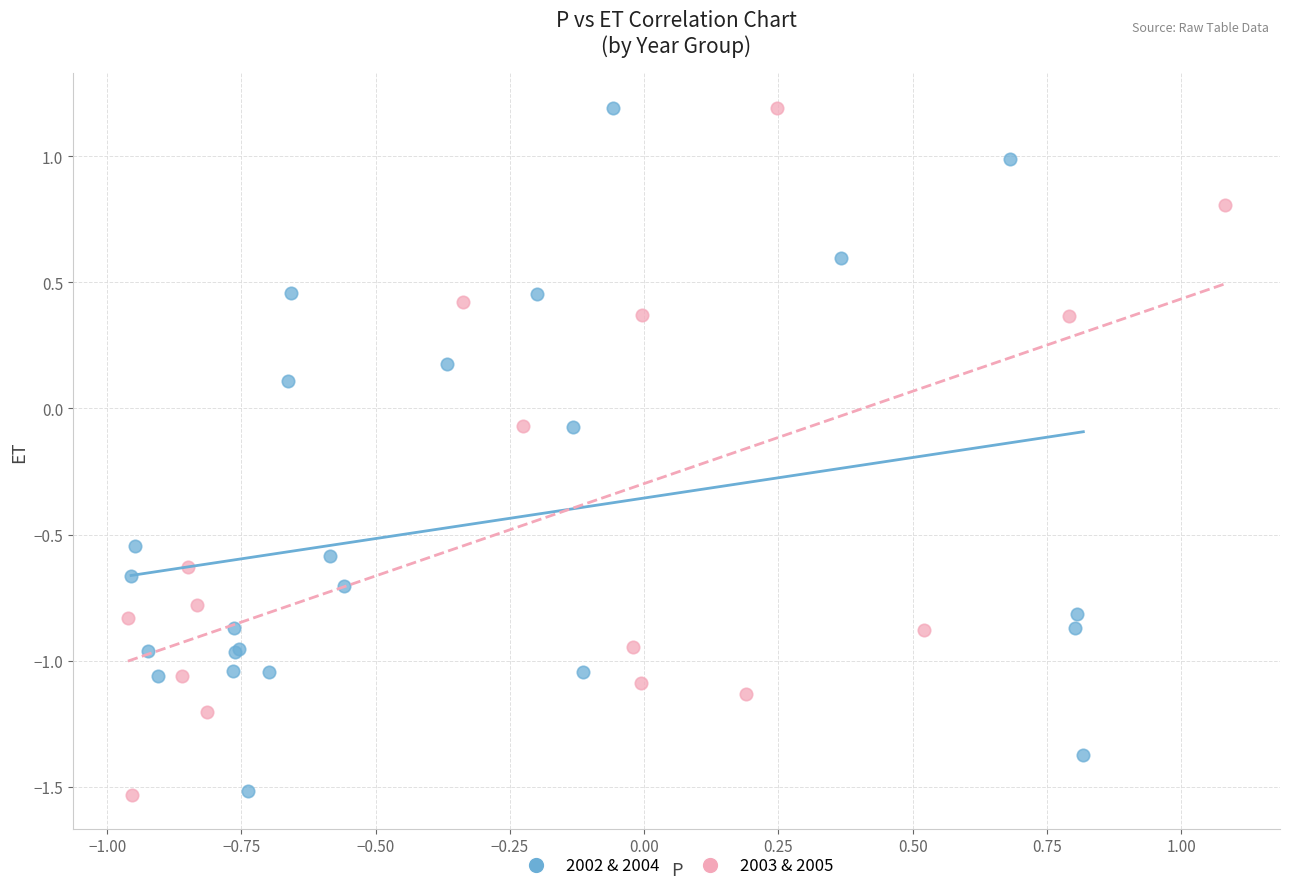

What are all the series names shown in the legend?

2002 & 2004, 2003 & 2005